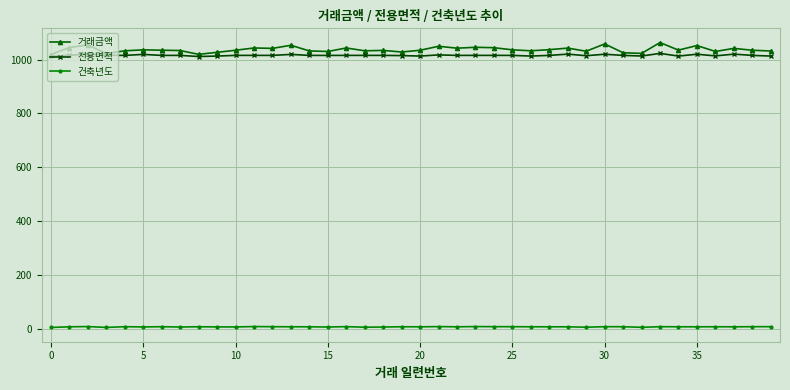

True or false: 거래금액 has more than 2 points higher than both neighbors.

True